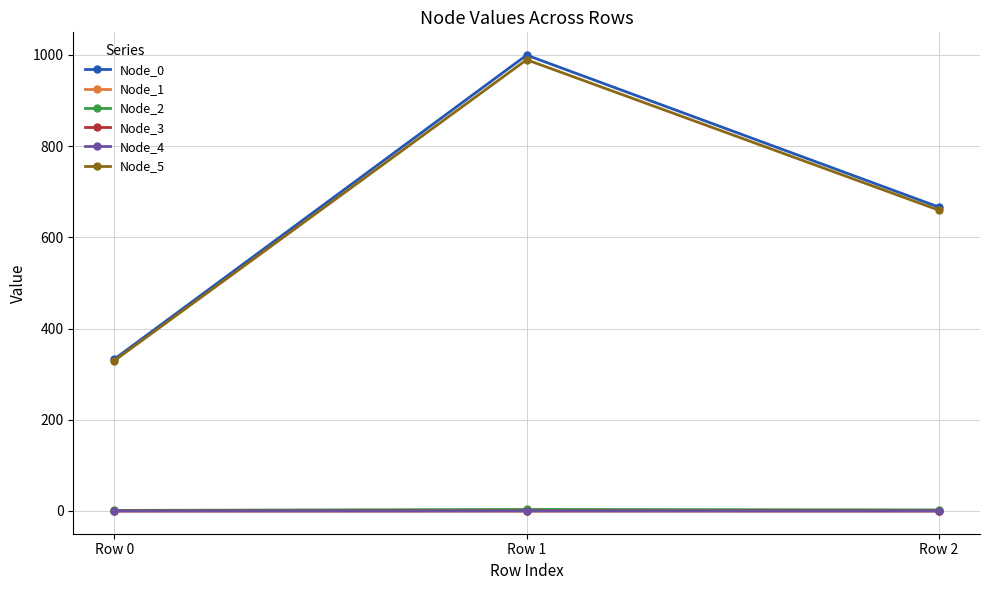

Which label corresponds to the largest value in the chart?

Row 1